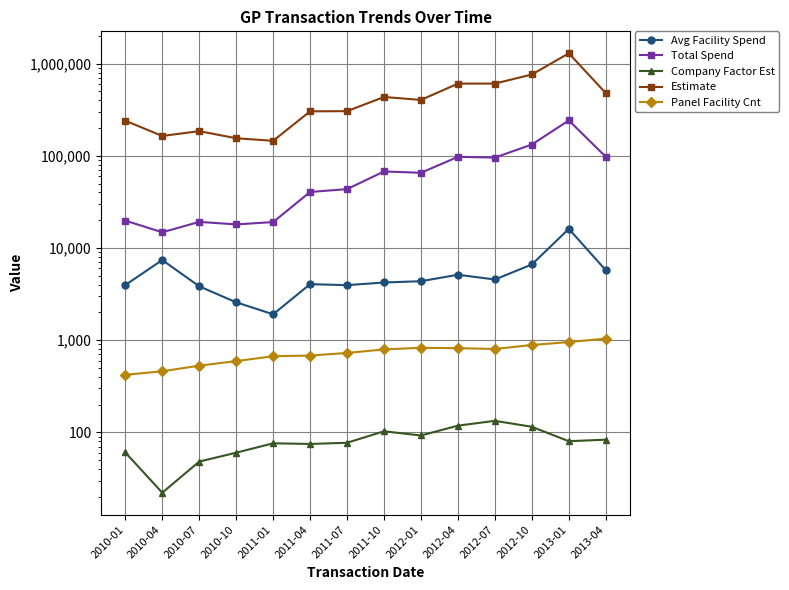

Where is Total Spend nearest to the value 128327?

2012-10